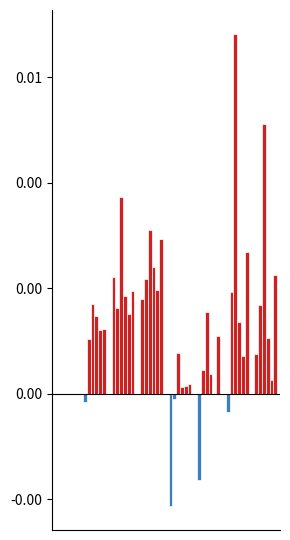

Are the bars horizontal?

No